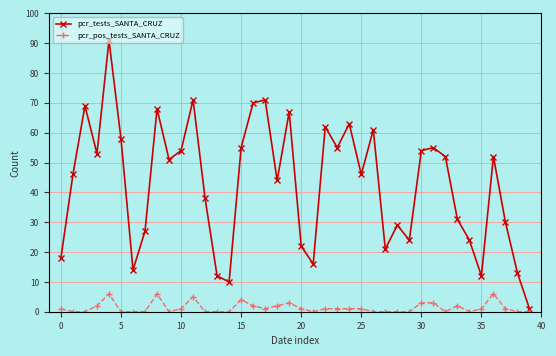

Rank the series by their maximum value, from highest to lowest.

pcr_tests_SANTA_CRUZ, pcr_pos_tests_SANTA_CRUZ